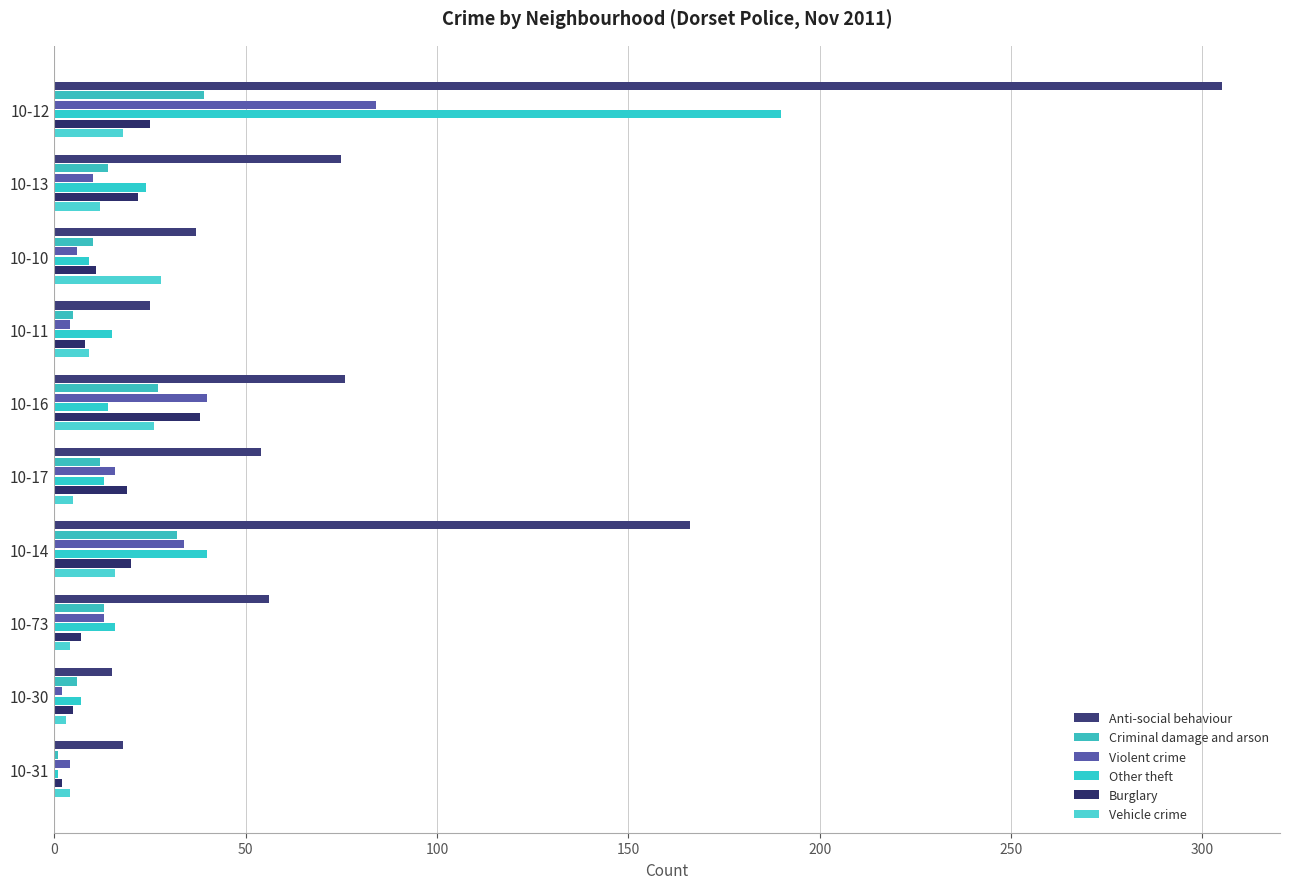

How many distinct data groups are displayed?

6